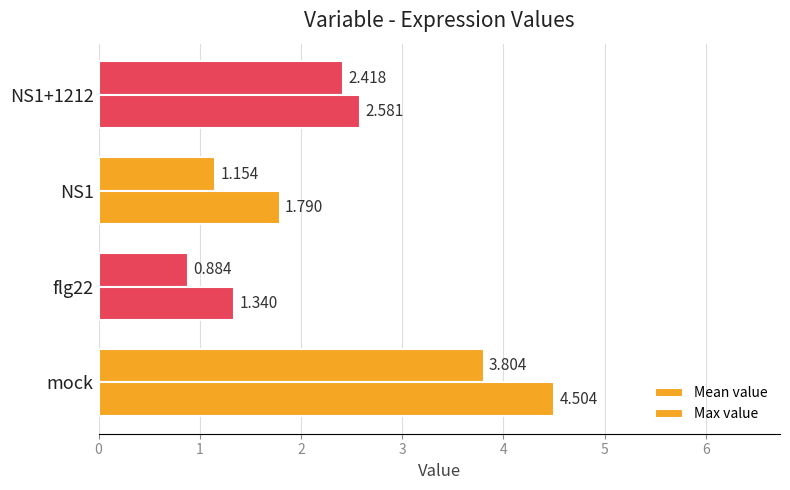

How many data points in Mean value are less than 2?

2